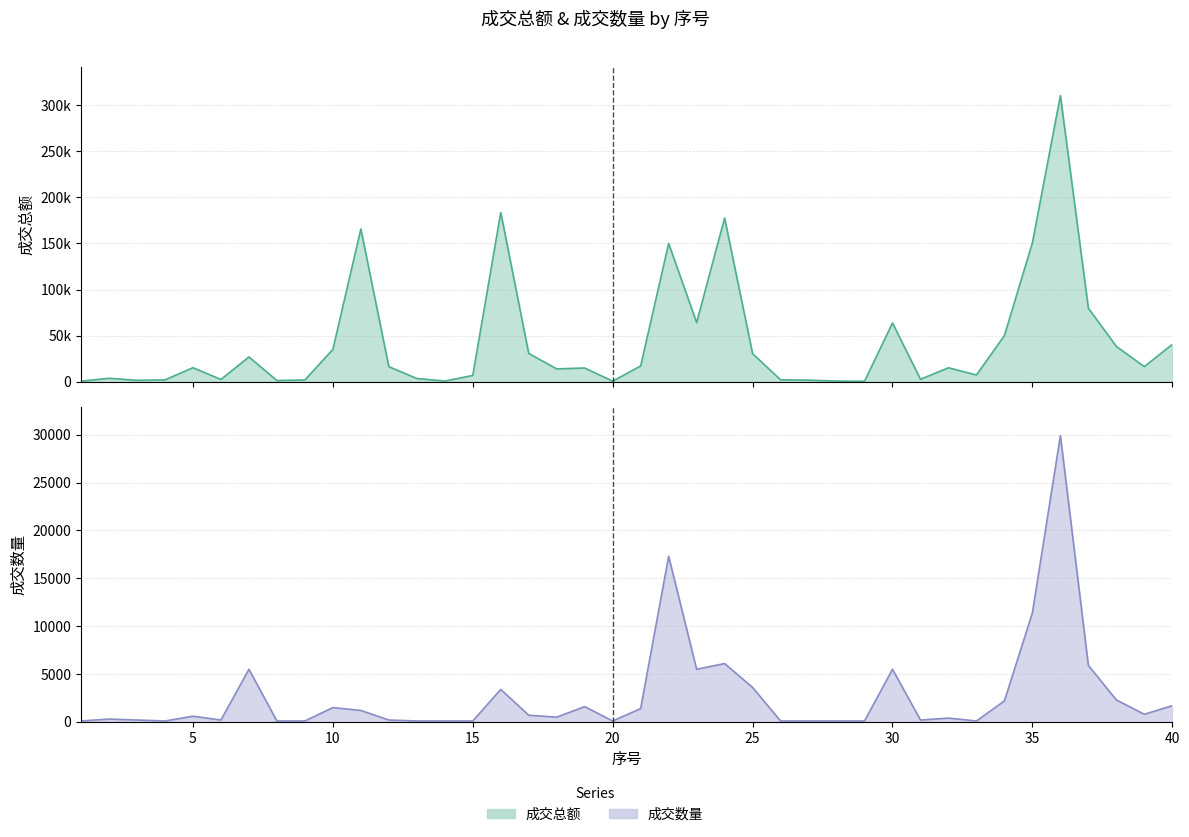

The value of 成交总额 at 36 is 535201. True or false?

False